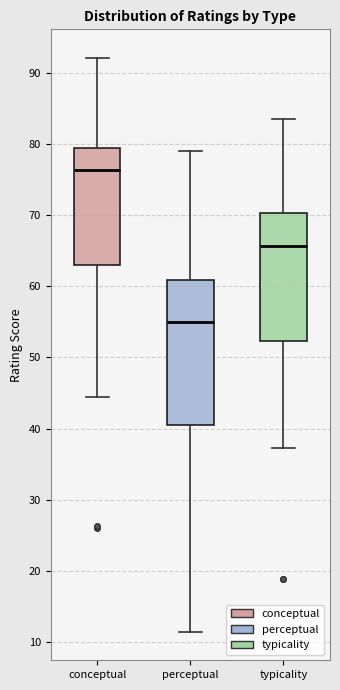

Reading left to right, read every box against the y-axis: the position of its median line, the range the box covers, and the ends of its whiskers. The values are not printed on the chart, so give them approximately, as read against the axis.

conceptual: median 76, box 63 to 79, whiskers 44 to 92
perceptual: median 55, box 40 to 61, whiskers 11 to 79
typicality: median 66, box 52 to 70, whiskers 37 to 83